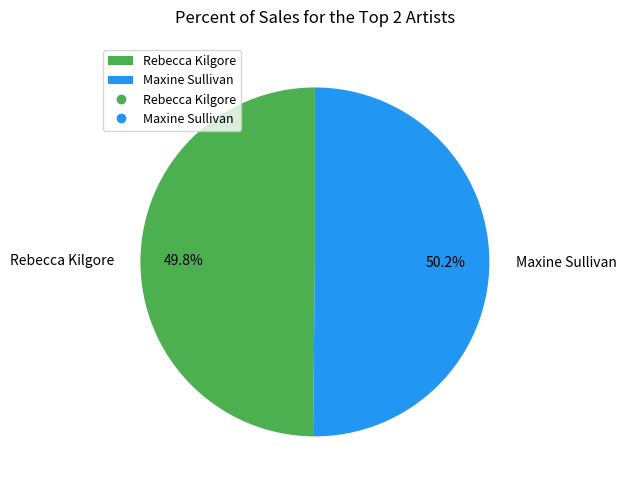

What is the total percentage of Rebecca Kilgore and Maxine Sullivan?

100.0%